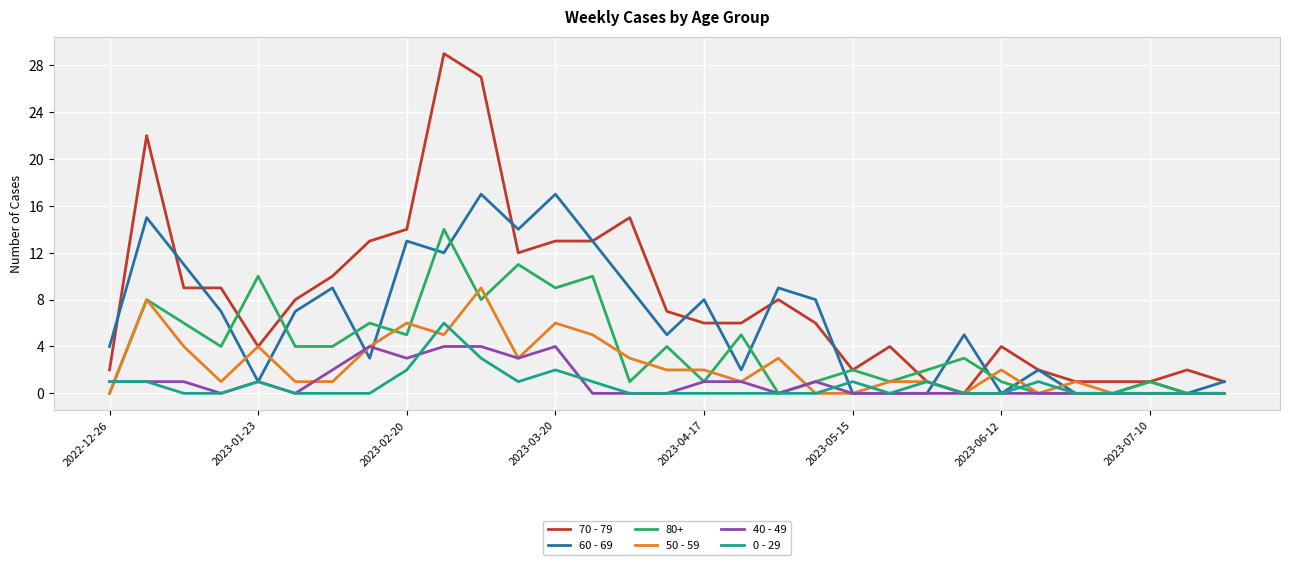

How many lines are shown in the chart?

6